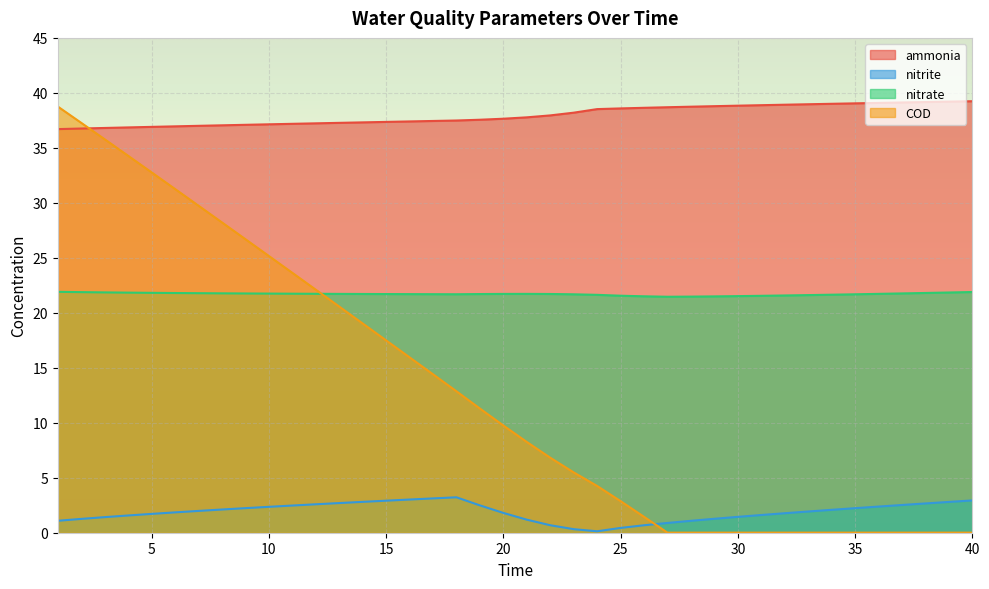

Which series has the largest total across all categories?

ammonia